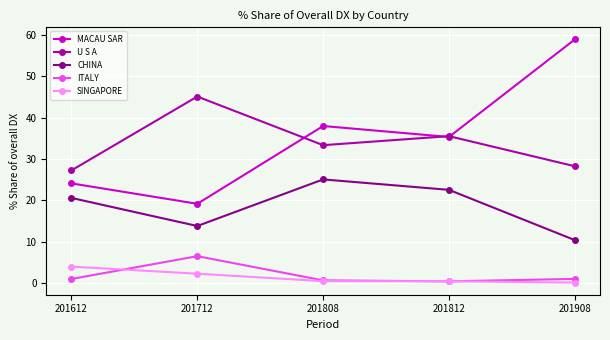

What is the spread (max minus min) of values at 201612?

26.3